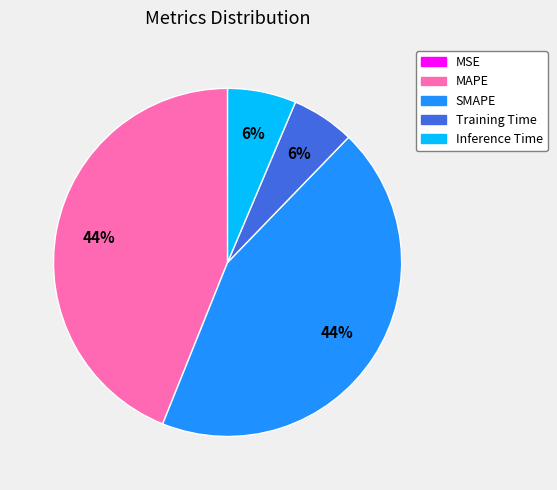

Is there a majority slice in this chart?

No